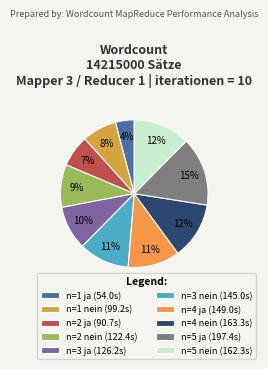

Count the number of slices in the pie.

10